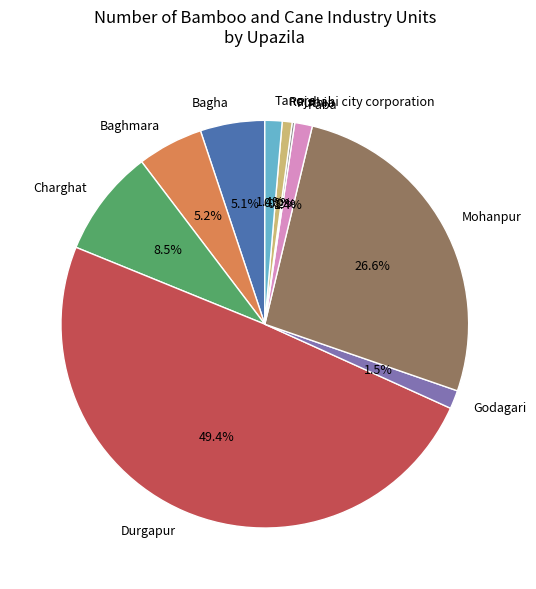

Which category has the biggest portion of the pie?

Durgapur